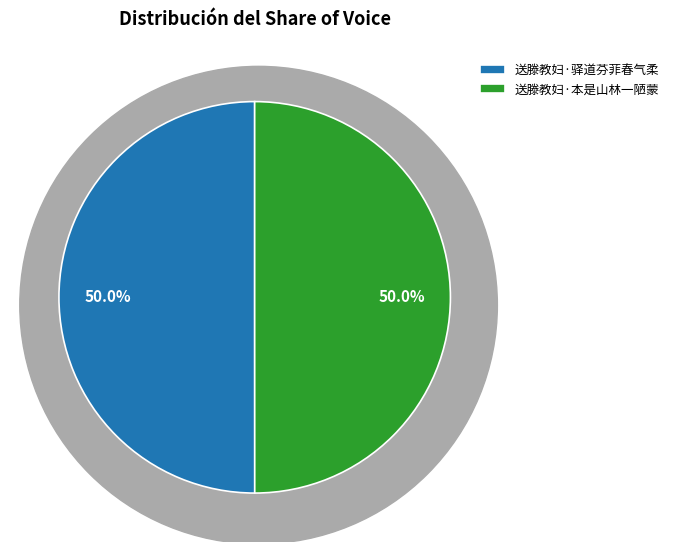

To the nearest percent, what is the average slice percentage?

50%